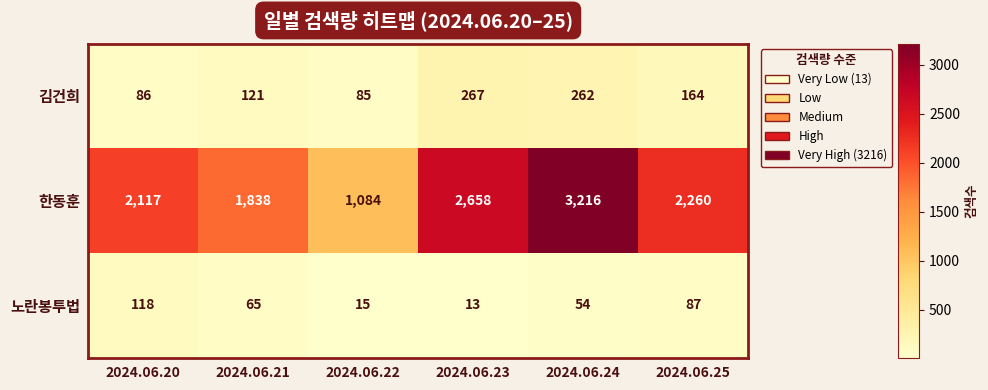

Reading left to right, what are all the values shown in this chart?

김건희: 2024.06.20=86	2024.06.21=121	2024.06.22=85	2024.06.23=267	2024.06.24=262	2024.06.25=164
한동훈: 2024.06.20=2117	2024.06.21=1838	2024.06.22=1084	2024.06.23=2658	2024.06.24=3216	2024.06.25=2260
노란봉투법: 2024.06.20=118	2024.06.21=65	2024.06.22=15	2024.06.23=13	2024.06.24=54	2024.06.25=87